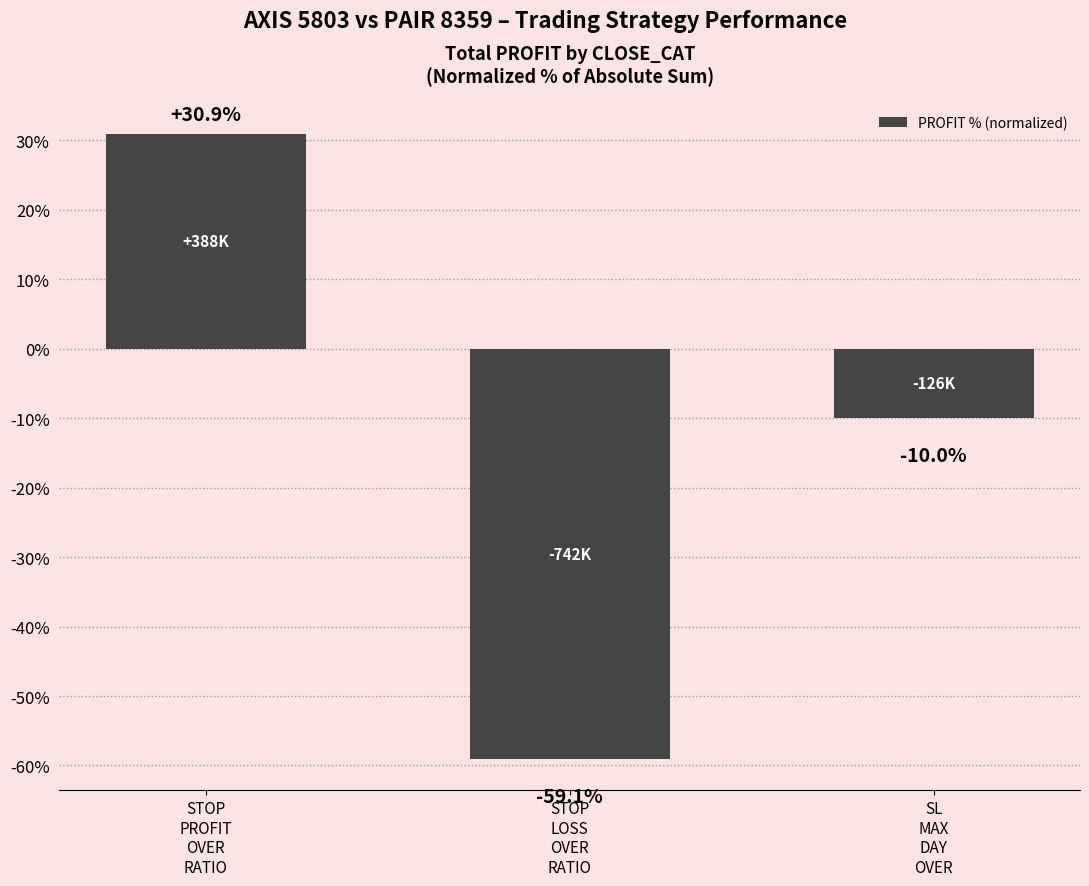

The chart shows a value of 14.8 at STOP
PROFIT
OVER
RATIO. True or false?

False